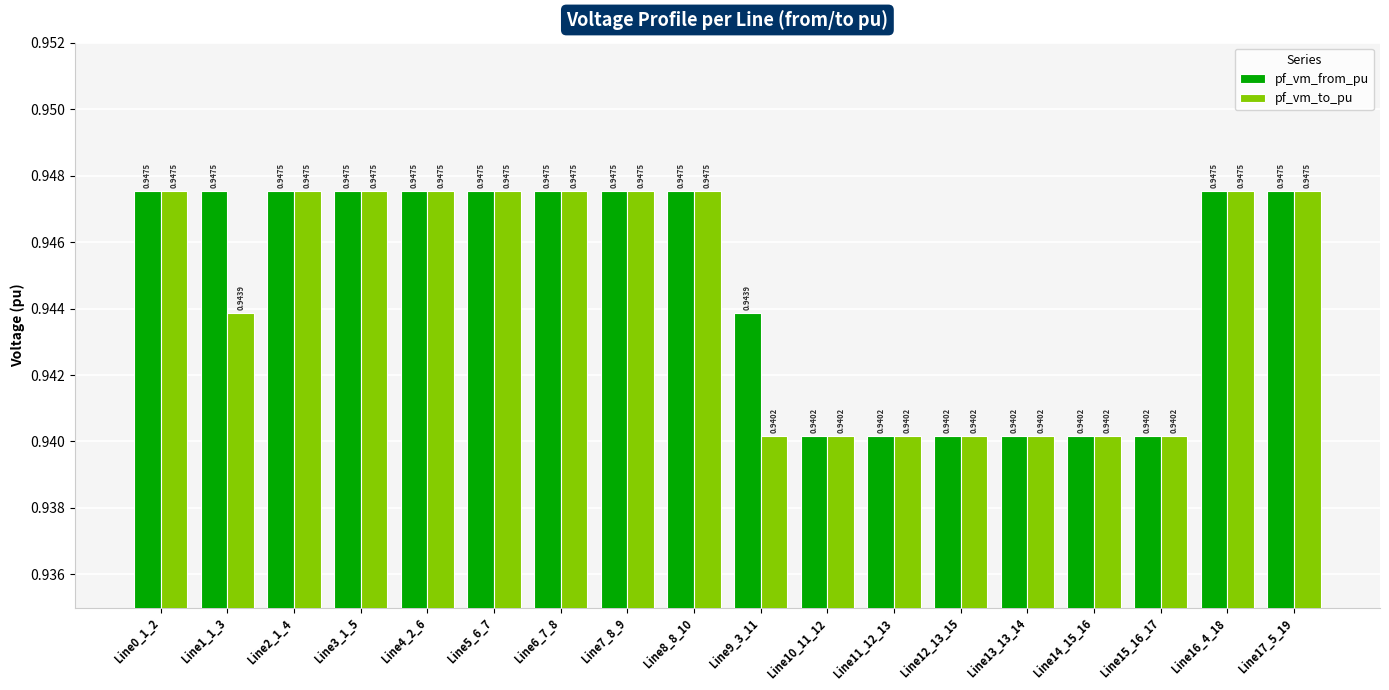

Count the number of data series in this chart.

2